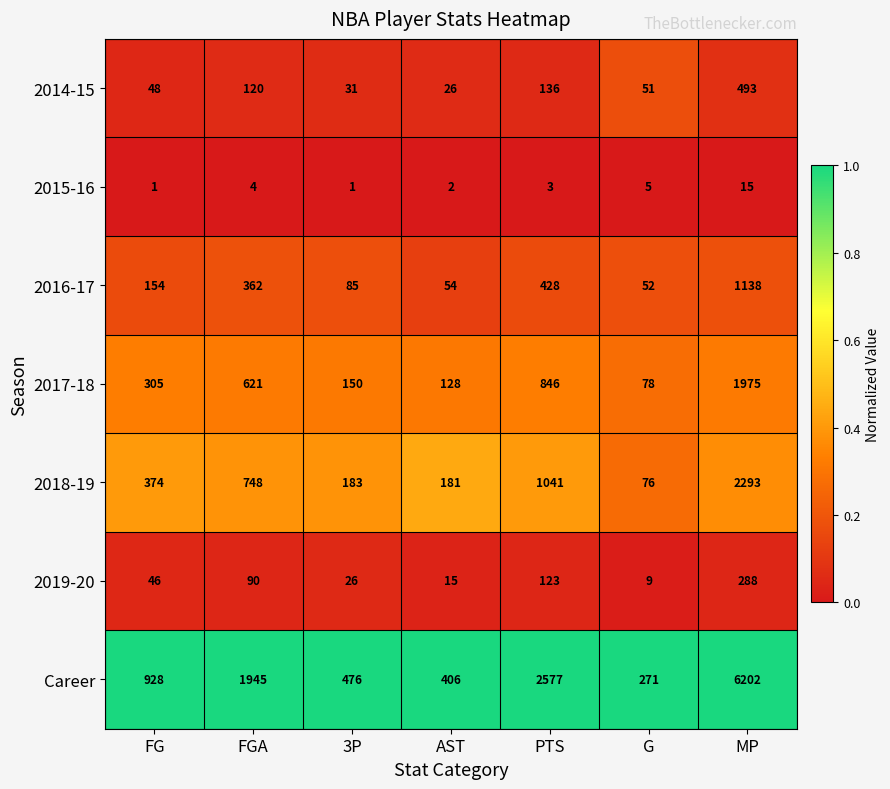

Where is 2018-19 nearest to the value 1184?

PTS